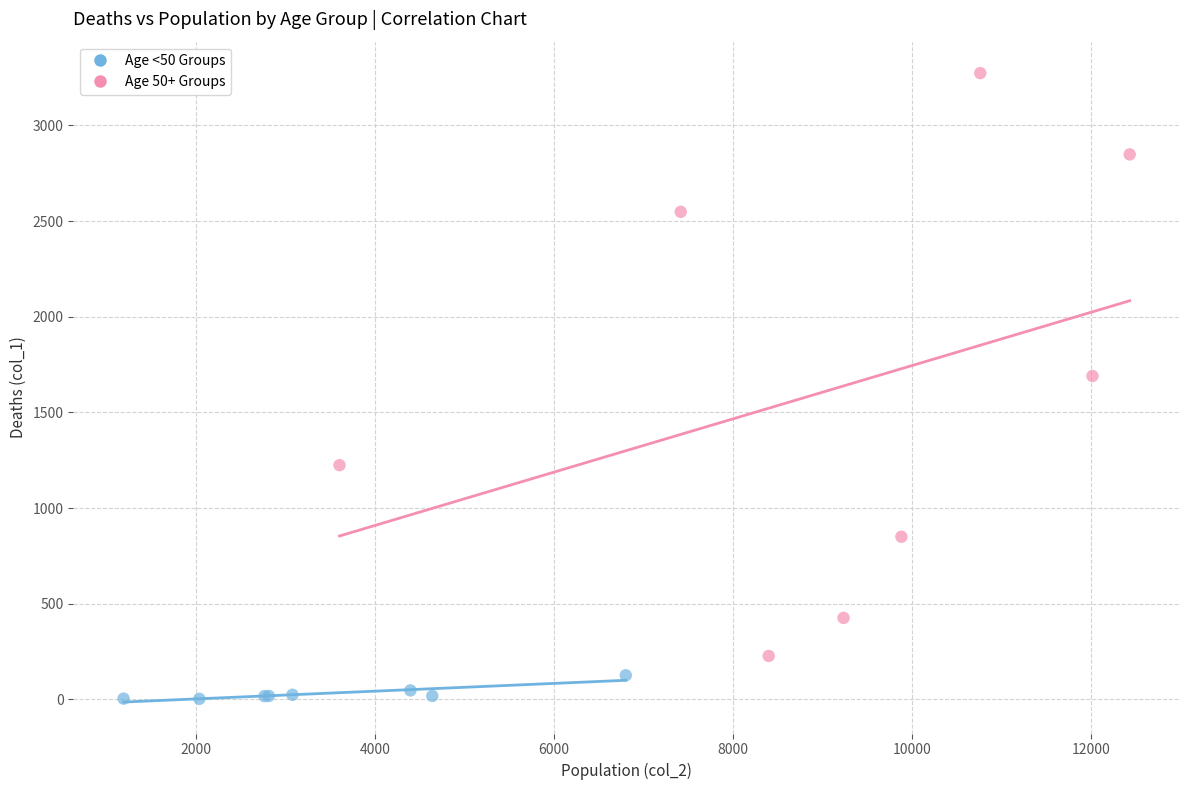

Which series contains the lowest Y value?

Age <50 Groups